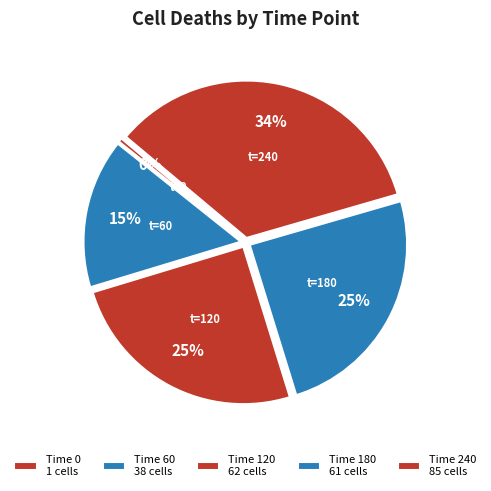

How many segments does this pie chart have?

5